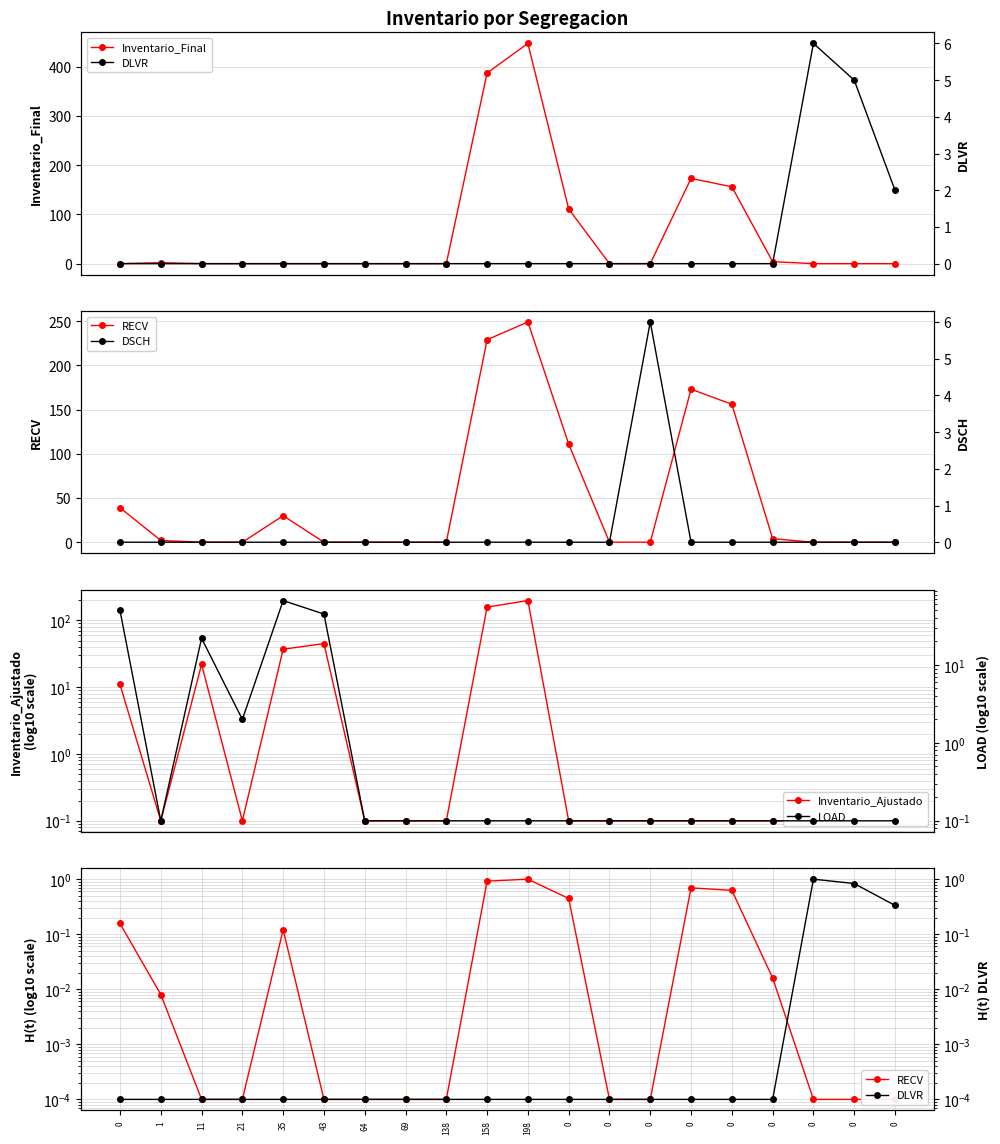

Which series changed the most between 35 and 198?

Inventario_Final